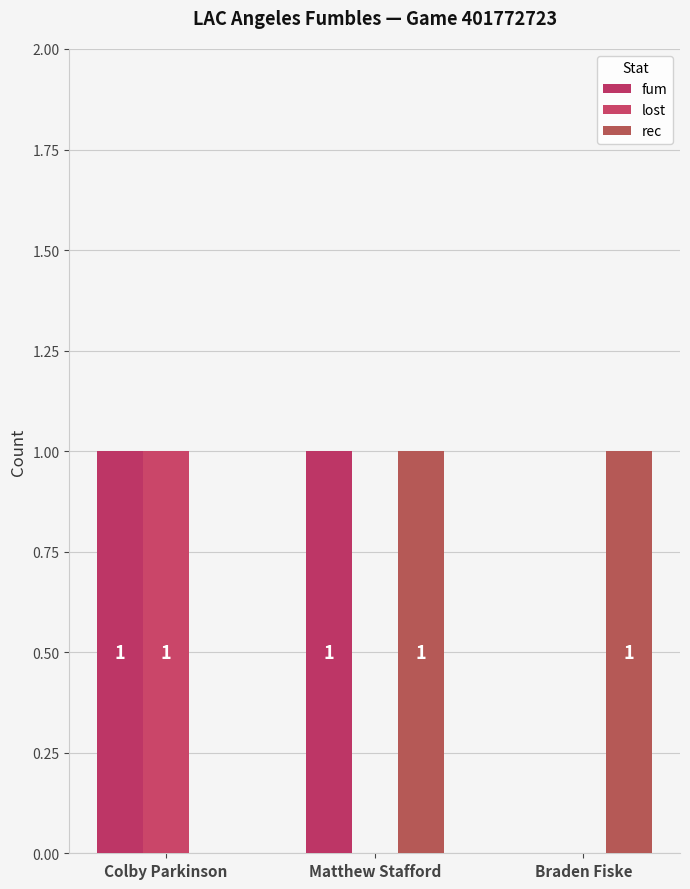

At which label is rec closest to 0?

Colby Parkinson